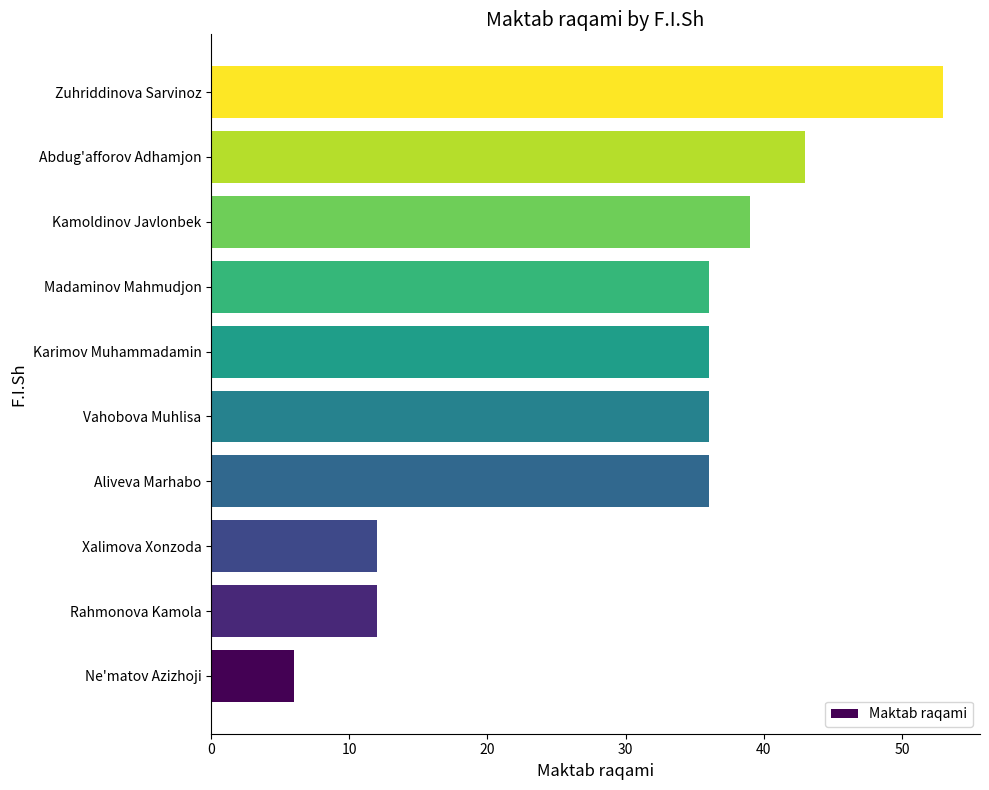

Count the number of categories in the chart.

10